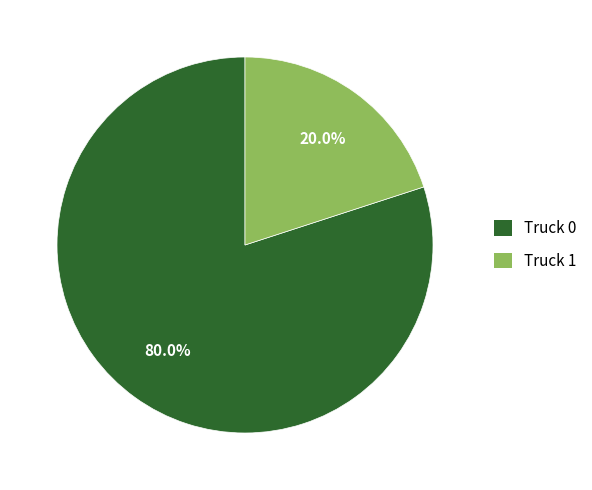

What is the smallest slice in the pie chart?

Truck 1